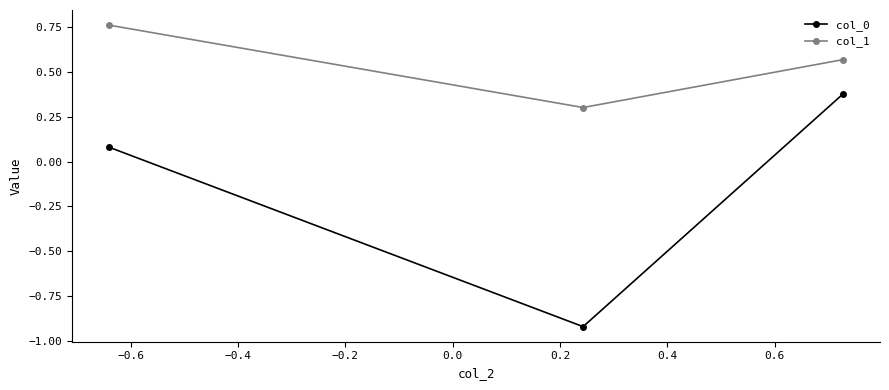

What is the value of the col_1 point at the 2nd from the left?

0.3